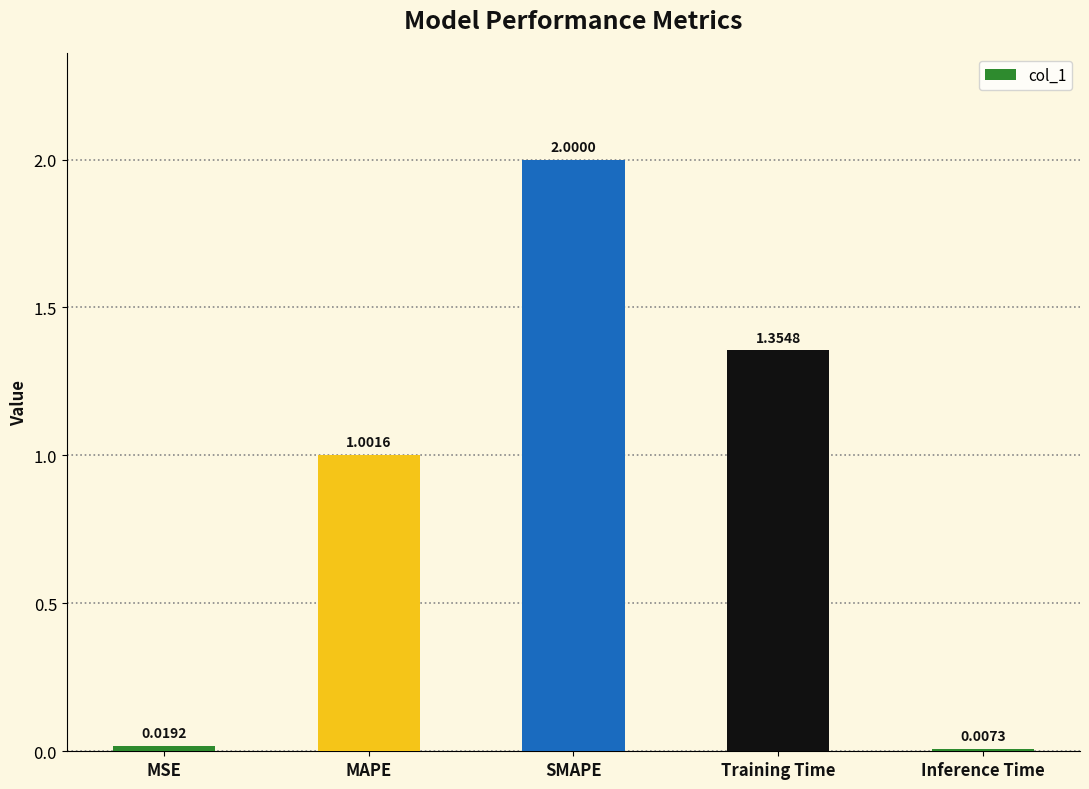

What is the label of the 3rd bar from the right?

SMAPE